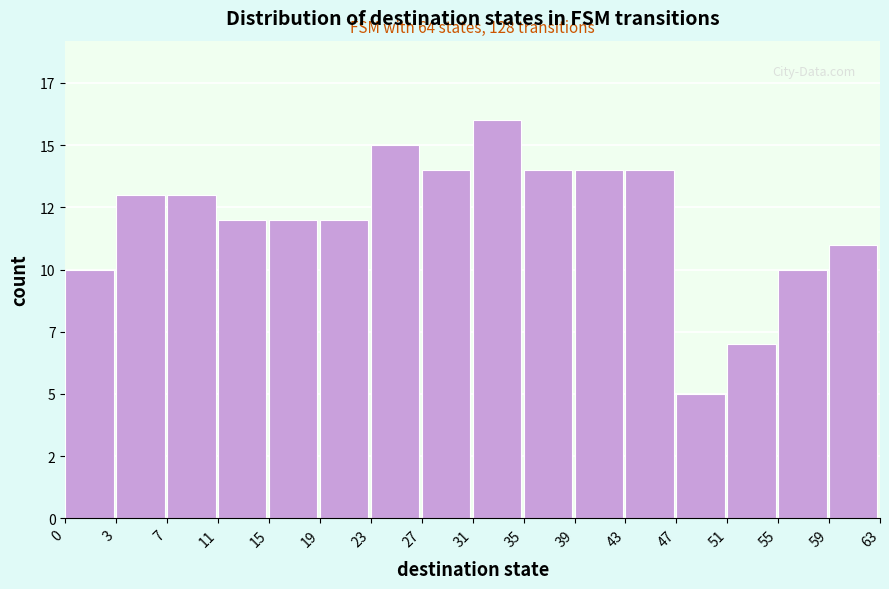

Are the bars horizontal?

No